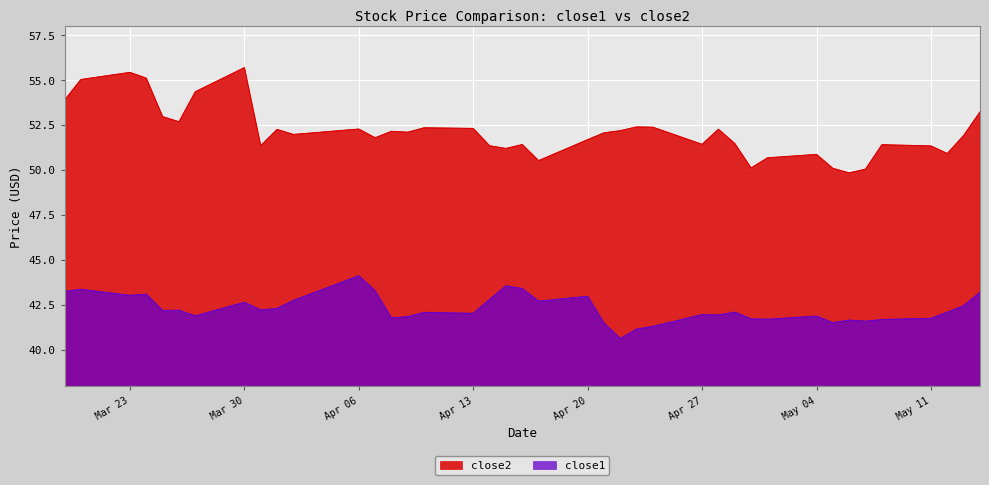

How many categories are shown in the chart?

40